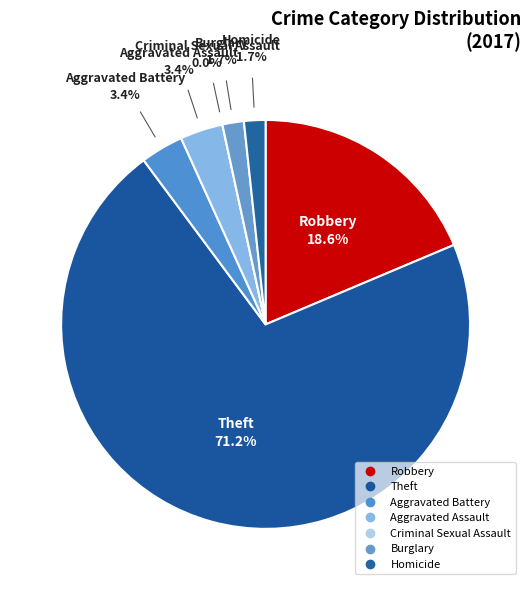

What is the smallest slice in the pie chart?

Criminal Sexual Assault